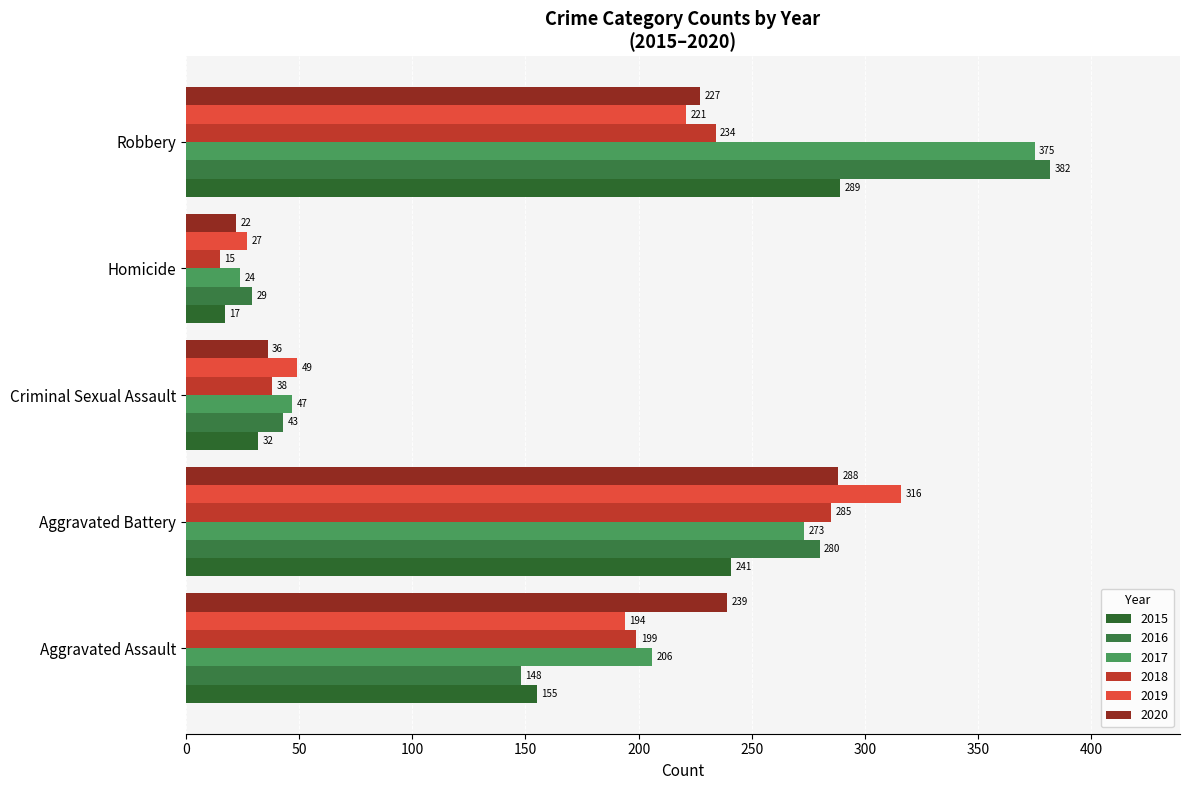

How many categories are shown in the chart?

5